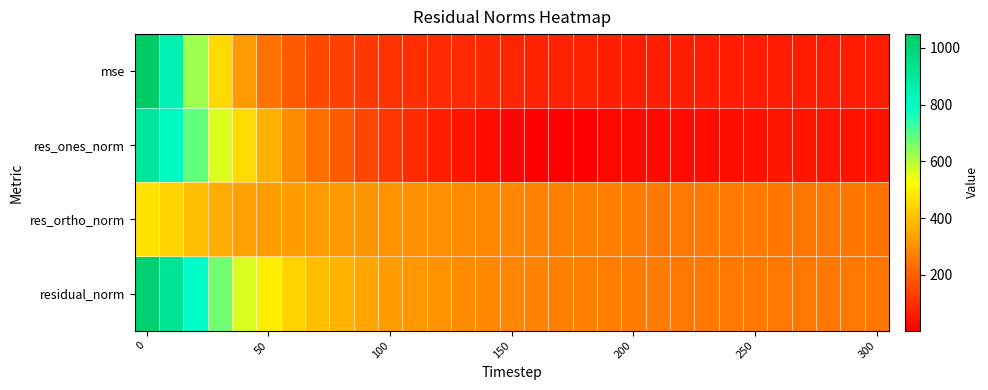

What is the minimum value shown in the chart?

3.3